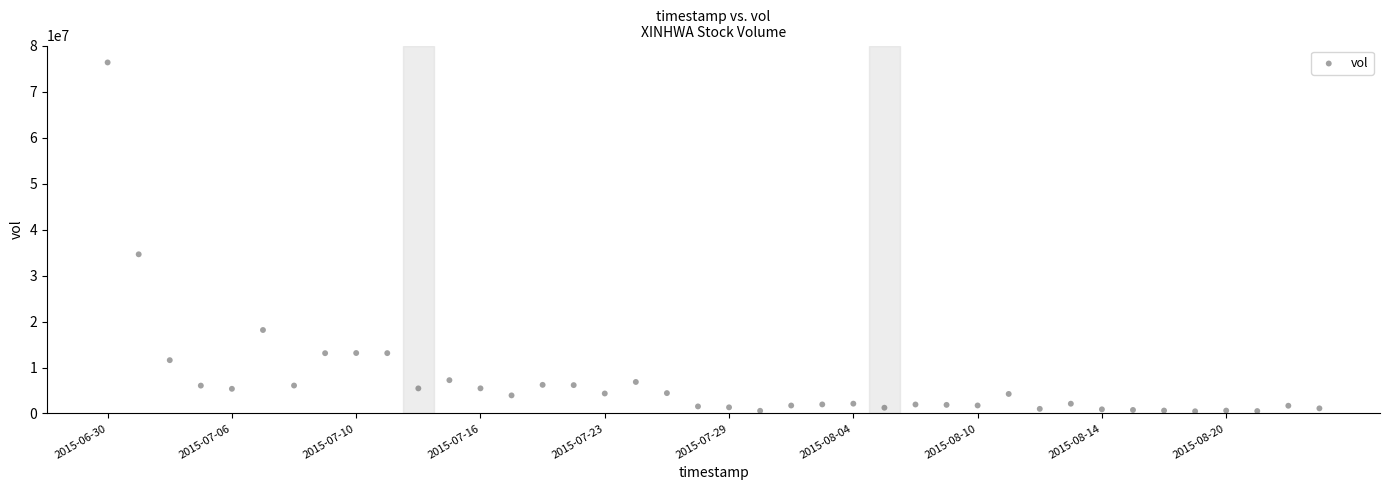

What Y value in the scatter plot is closest to 38403200?

34610900